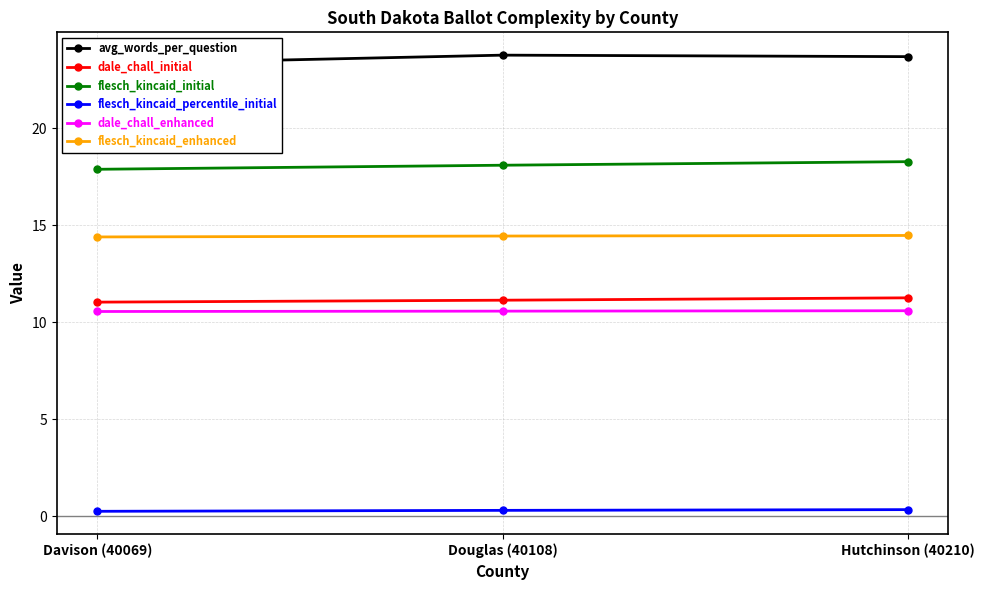

What is the sum of all flesch_kincaid_percentile_initial values?

0.9